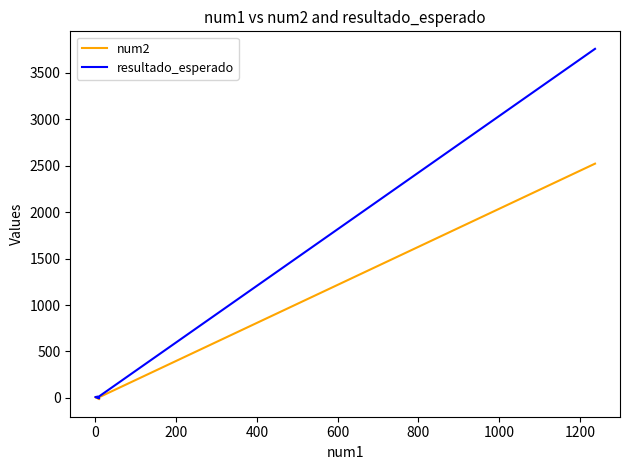

What is the minimum value shown in the chart?

-15.0